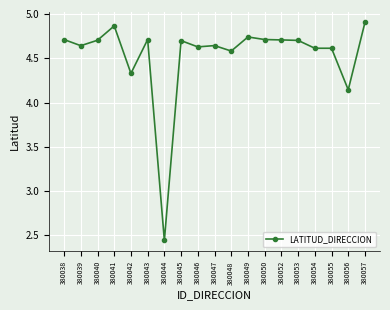

The value at 380039 is 3.0. True or false?

False